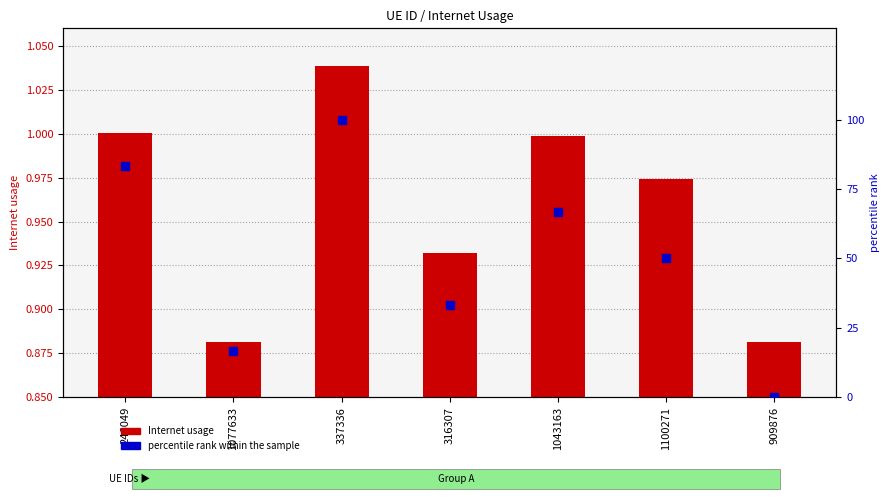

Which series contains the highest Y value?

percentile rank within the sample